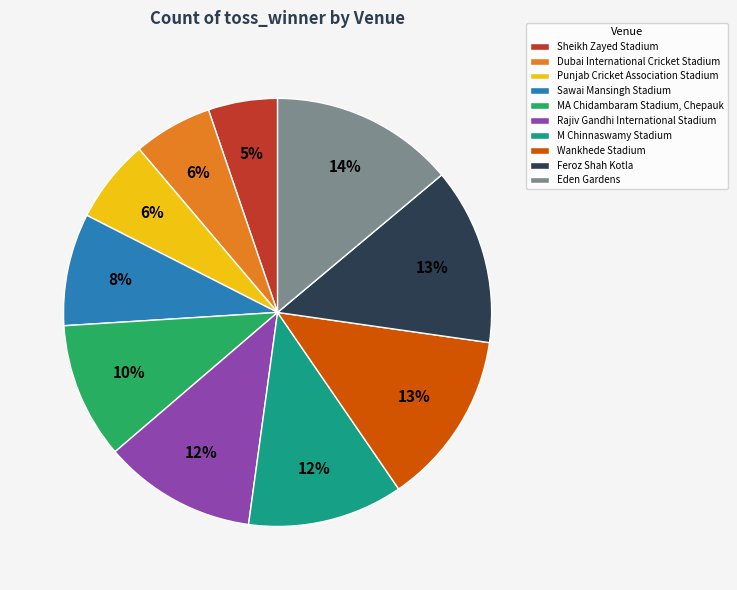

To the nearest percent, what is the average slice percentage?

10%